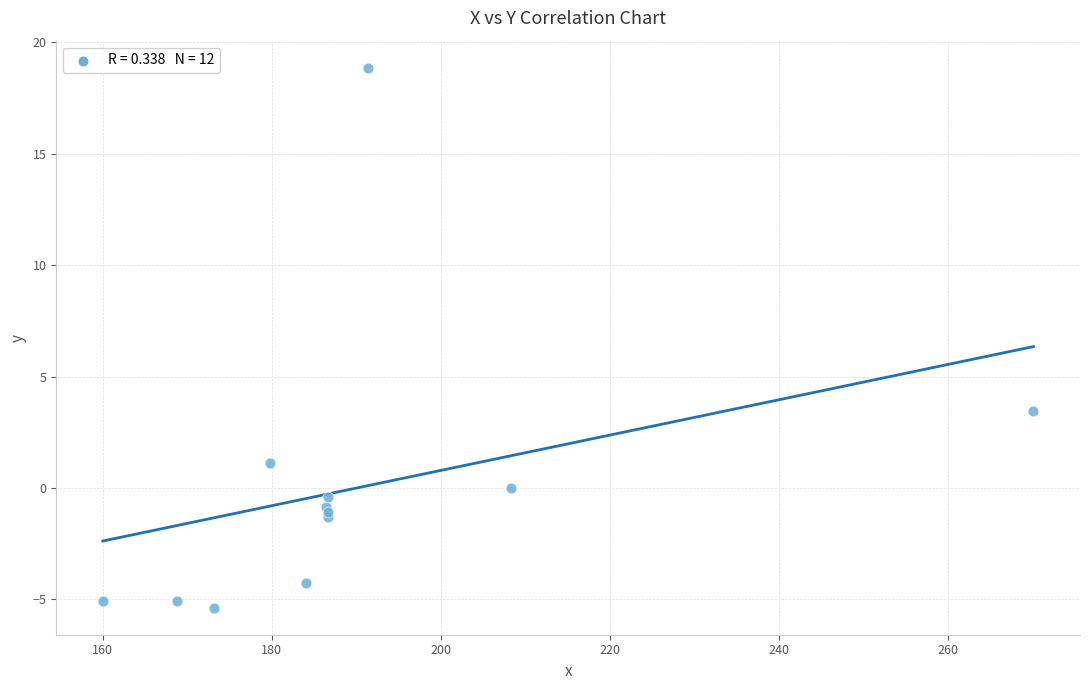

What Y value in the scatter plot is closest to 6?

3.5